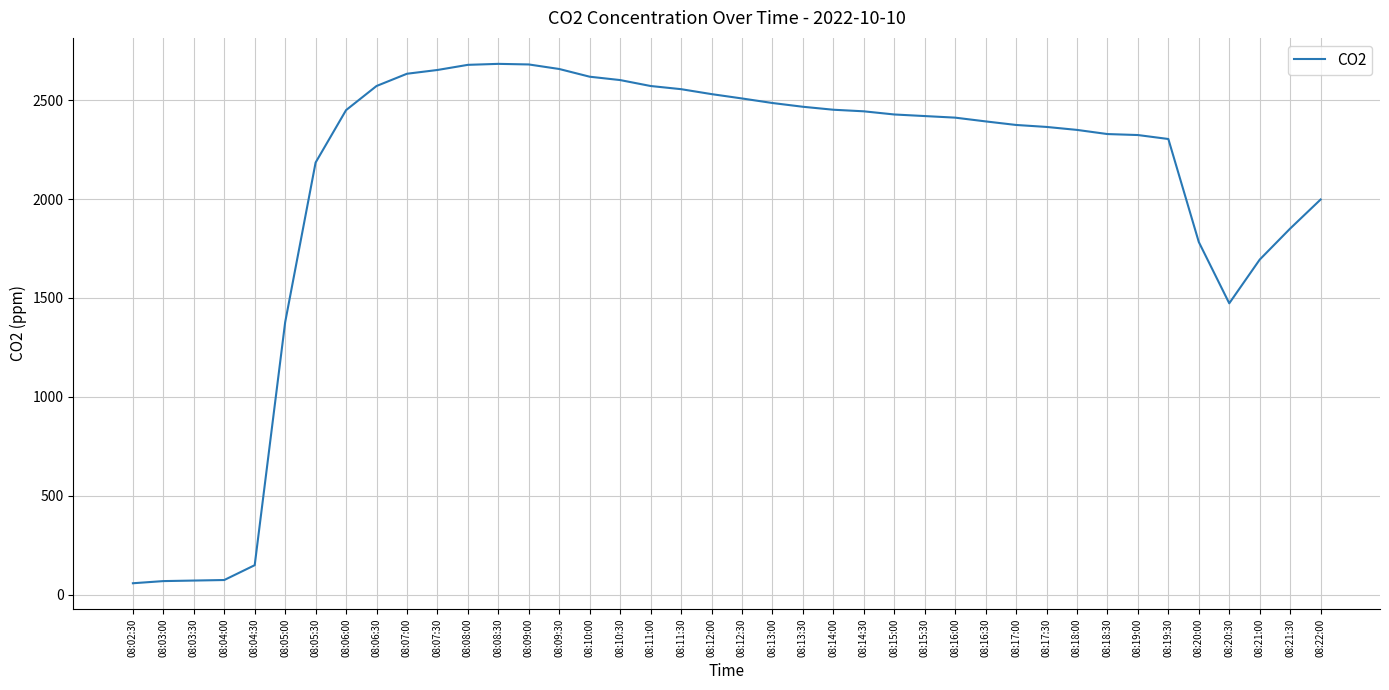

How many values are below 2420?

20